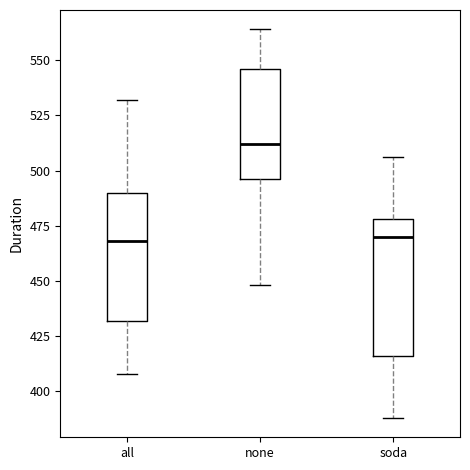

Which box has the highest median line?

none